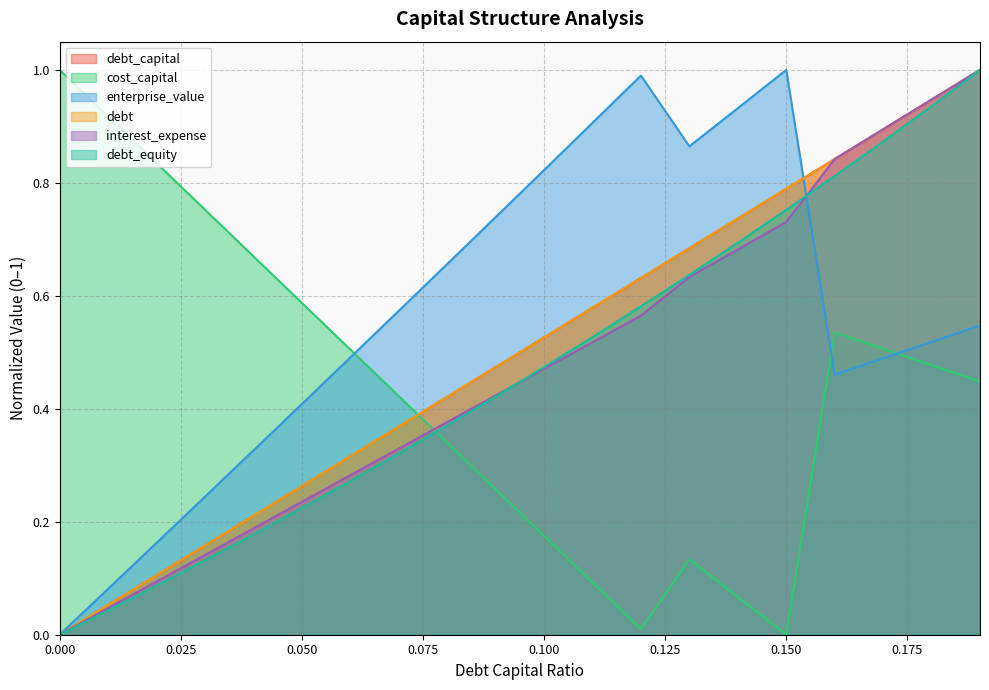

Which series ends up on top after the final intersection of cost_capital and interest_expense?

interest_expense